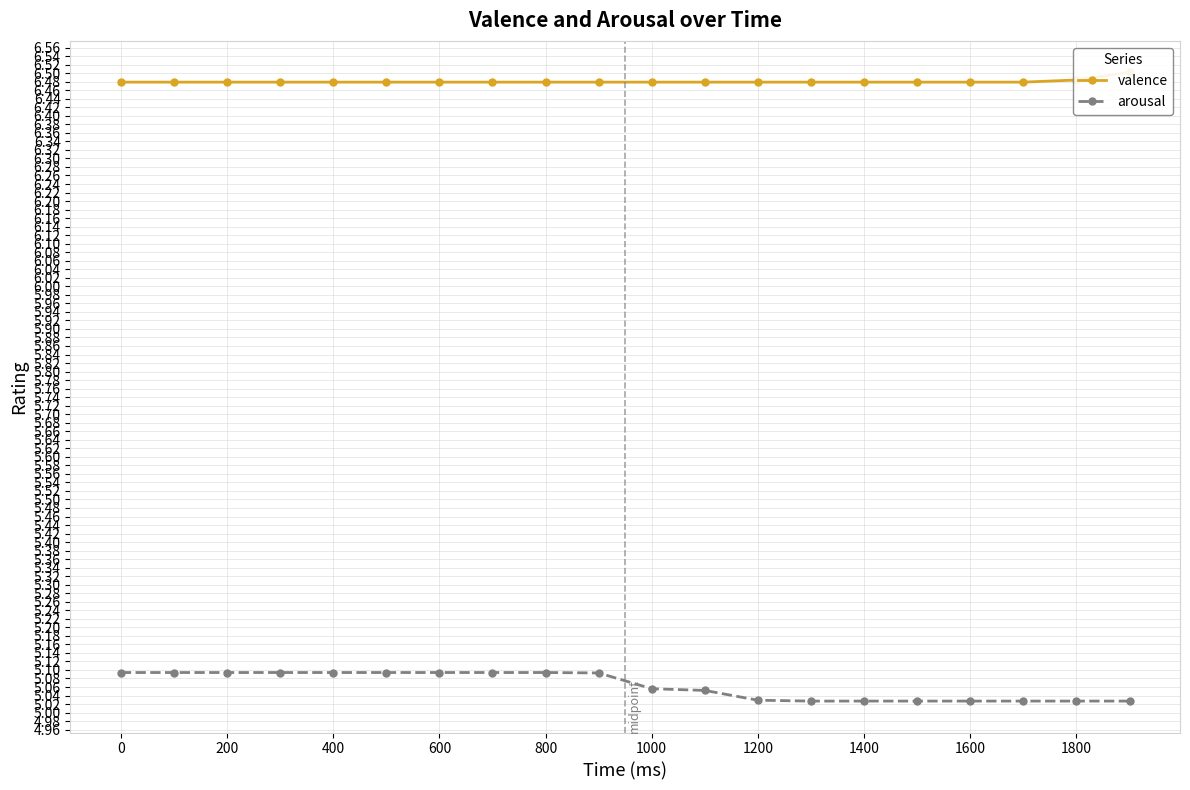

True or false: valence and arousal intersect in this chart.

False